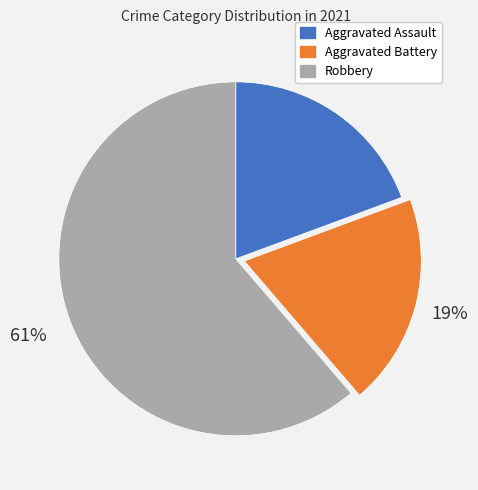

Do Aggravated Battery and Aggravated Assault together represent more than half of the pie?

No